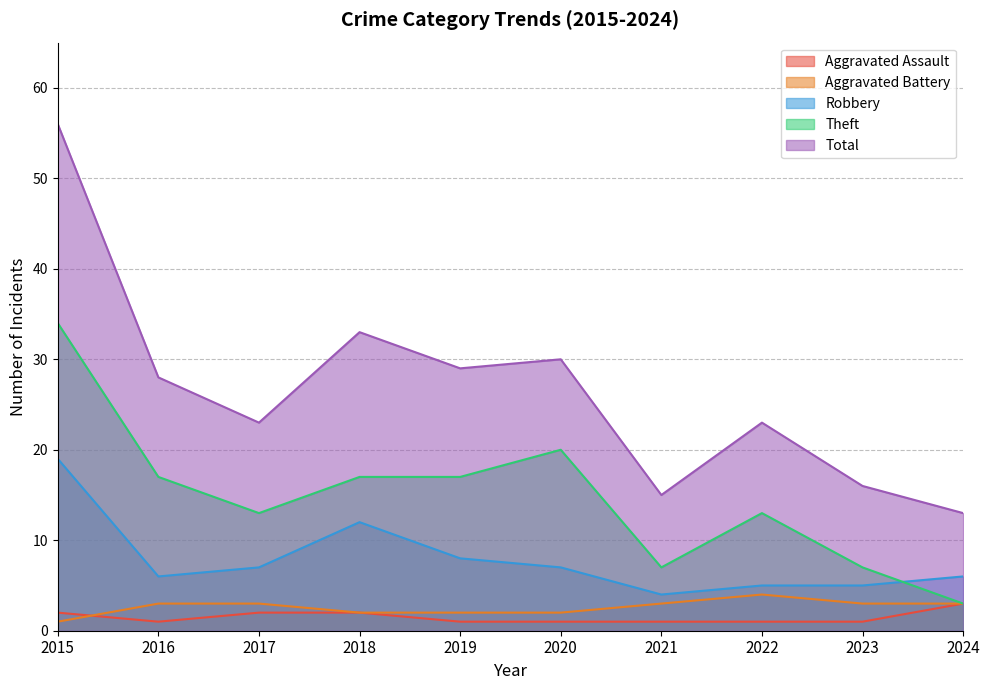

Reading right to left, extract all data points from this chart.

Aggravated Assault: 2024=3	2023=1	2022=1	2021=1	2020=1	2019=1	2018=2	2017=2	2016=1	2015=2
Aggravated Battery: 2024=3	2023=3	2022=4	2021=3	2020=2	2019=2	2018=2	2017=3	2016=3	2015=1
Robbery: 2024=6	2023=5	2022=5	2021=4	2020=7	2019=8	2018=12	2017=7	2016=6	2015=19
Theft: 2024=3	2023=7	2022=13	2021=7	2020=20	2019=17	2018=17	2017=13	2016=17	2015=34
Total: 2024=13	2023=16	2022=23	2021=15	2020=30	2019=29	2018=33	2017=23	2016=28	2015=56